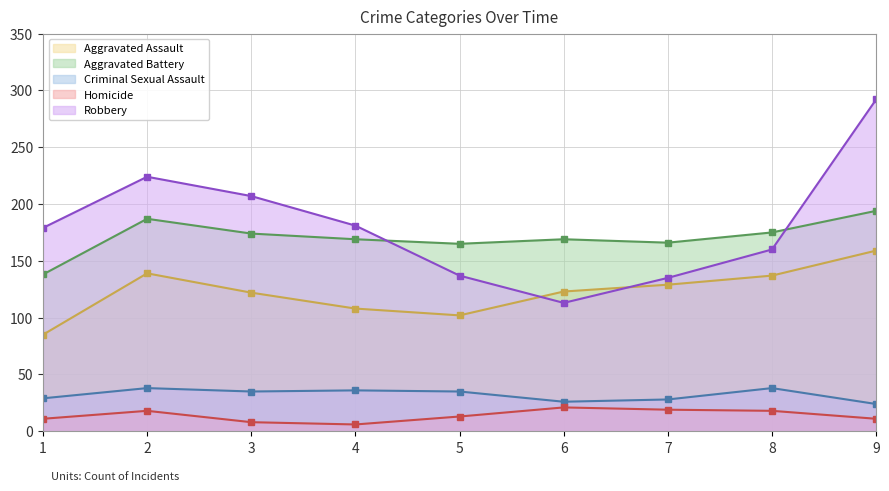

What is the difference between the maximum and second lowest values in the Criminal Sexual Assault series?

12